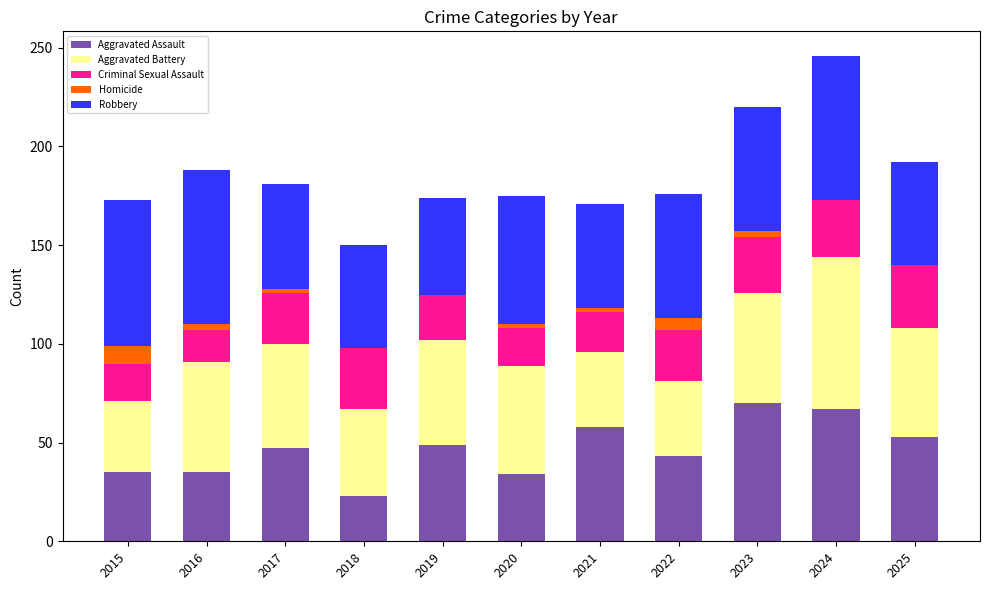

The Aggravated Assault series shows 35 at 2016. True or false?

True